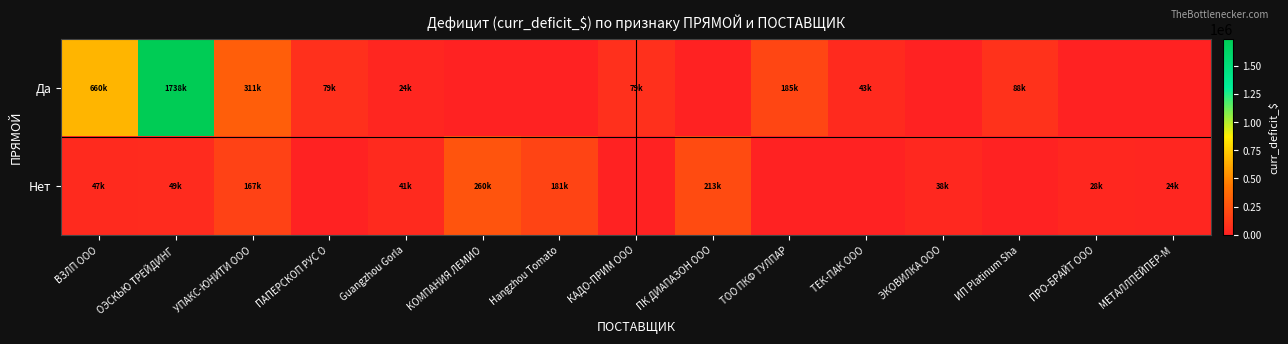

Which series has the largest total across all categories?

Да